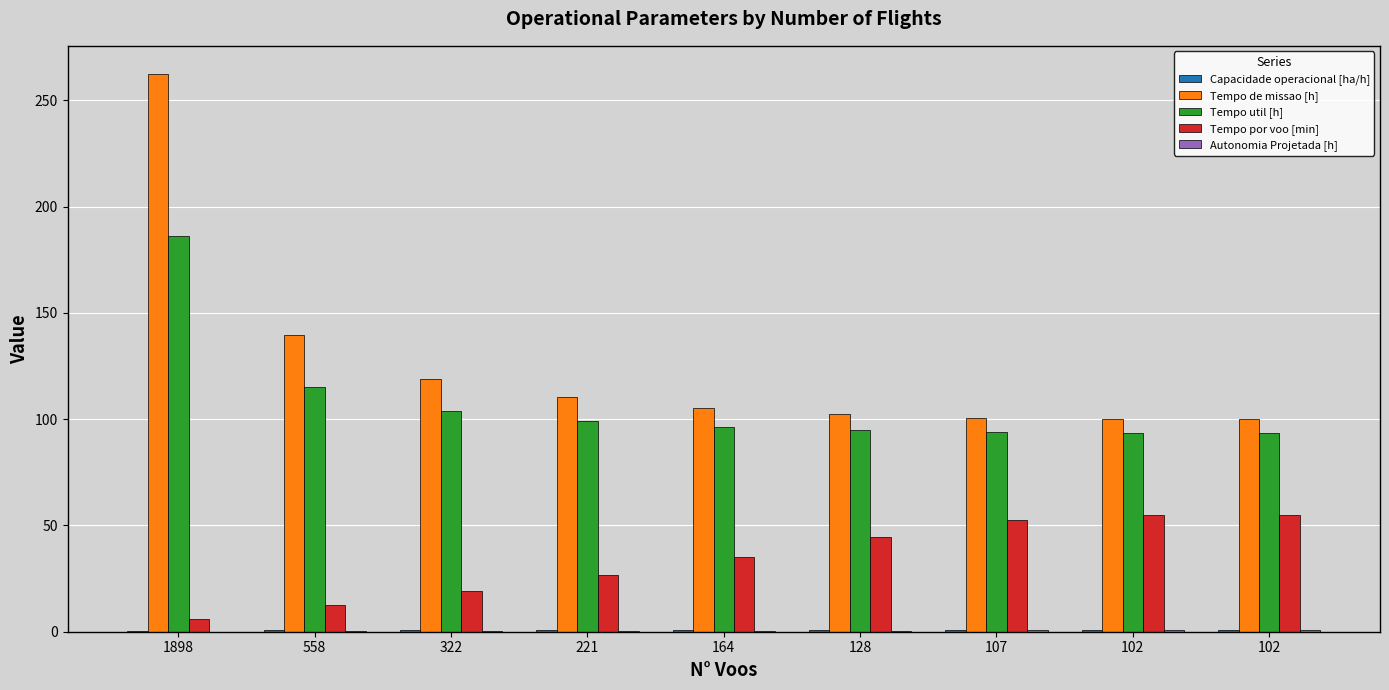

Is it true that Autonomia Projetada [h] equals 0.1 at 322?

False